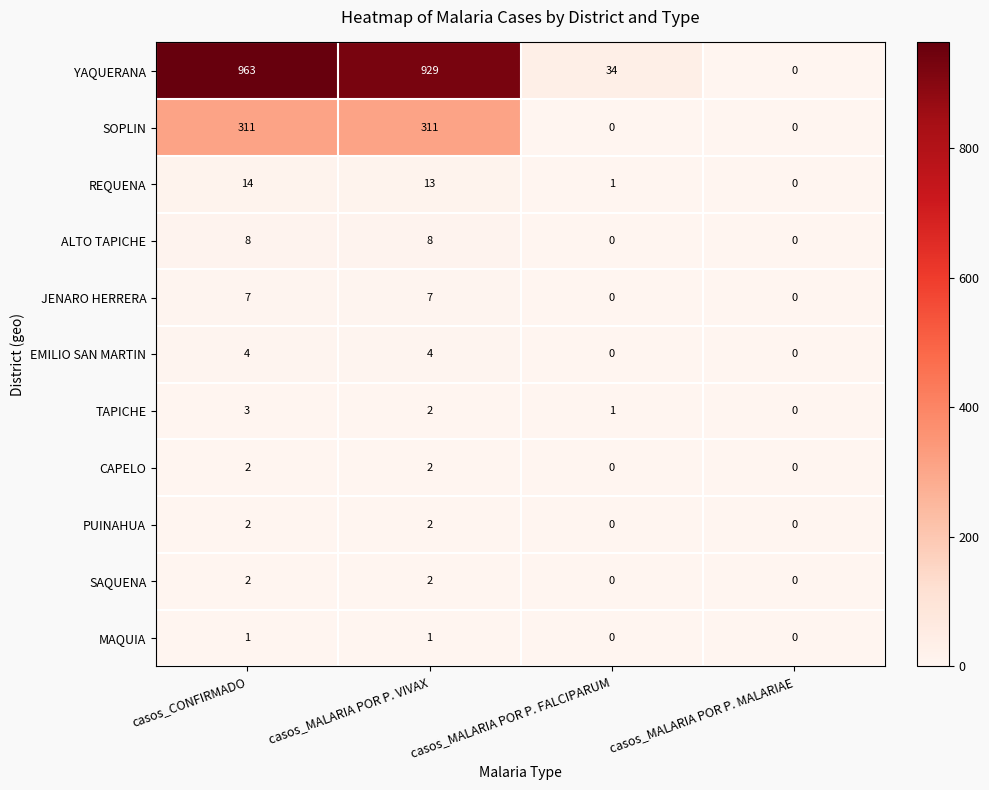

Between casos_MALARIA POR P. FALCIPARUM and casos_MALARIA POR P. MALARIAE, which series saw the biggest shift?

YAQUERANA